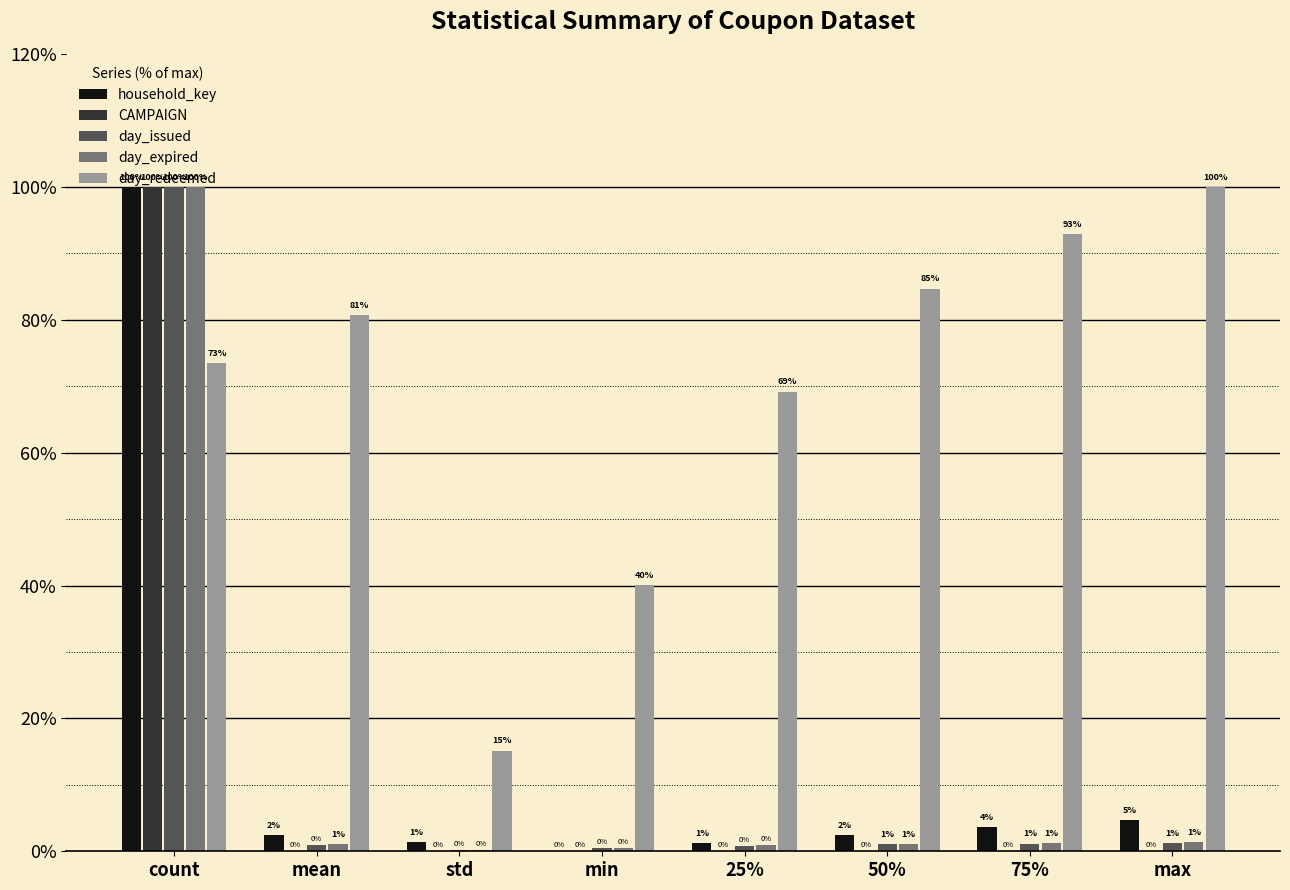

Between min and 25%, which series saw the biggest shift?

day_redeemed